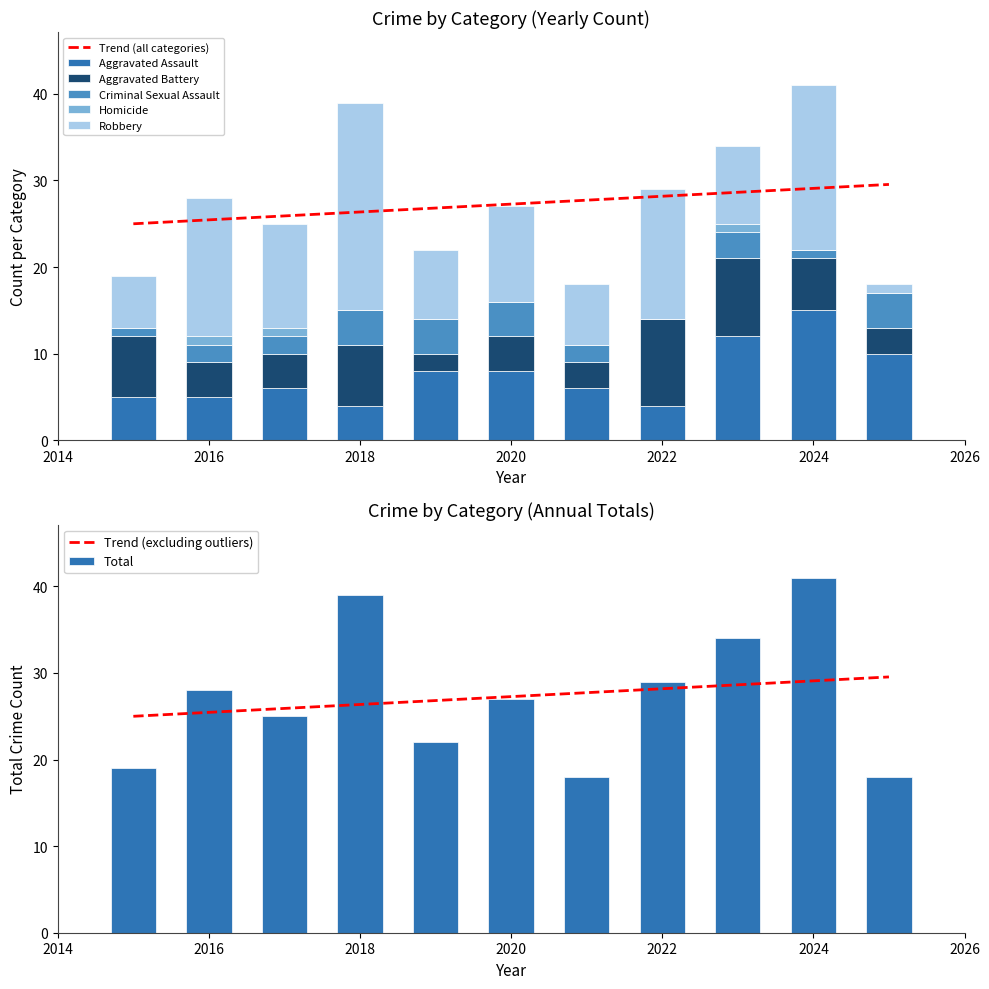

What is the sum of all Criminal Sexual Assault values?

27